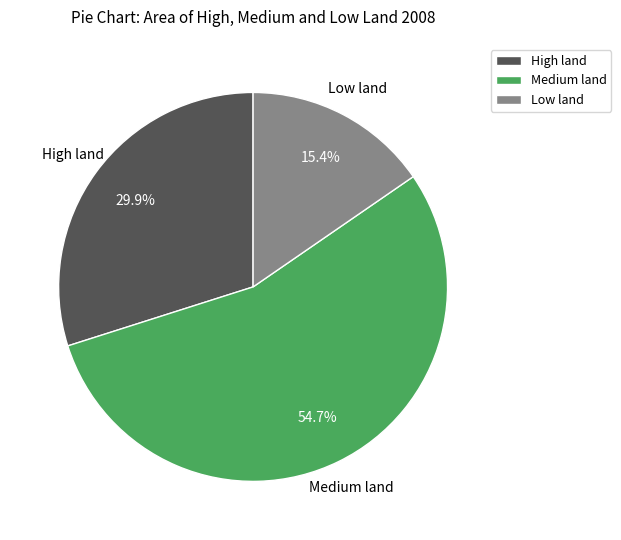

Which slice represents more than half of the pie?

Medium land